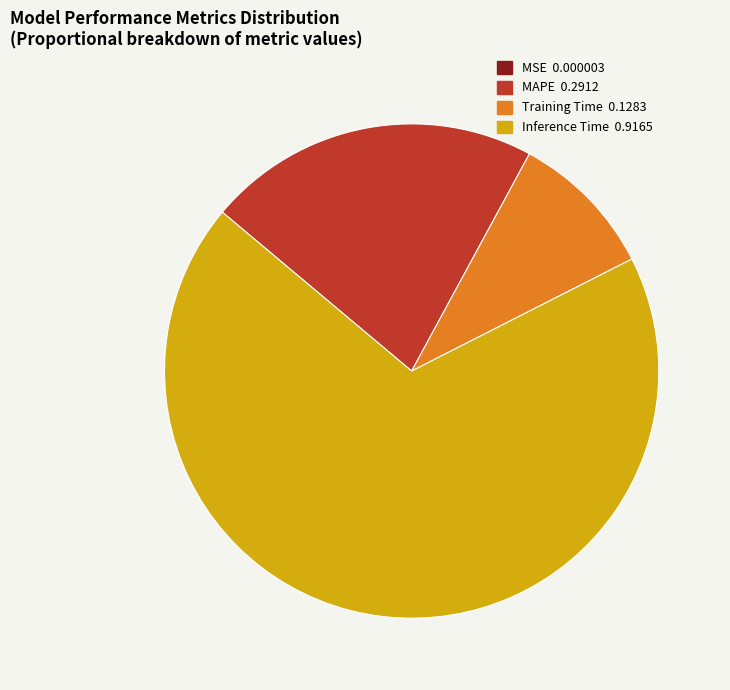

Which has a higher value, MAPE or Inference Time?

Inference Time